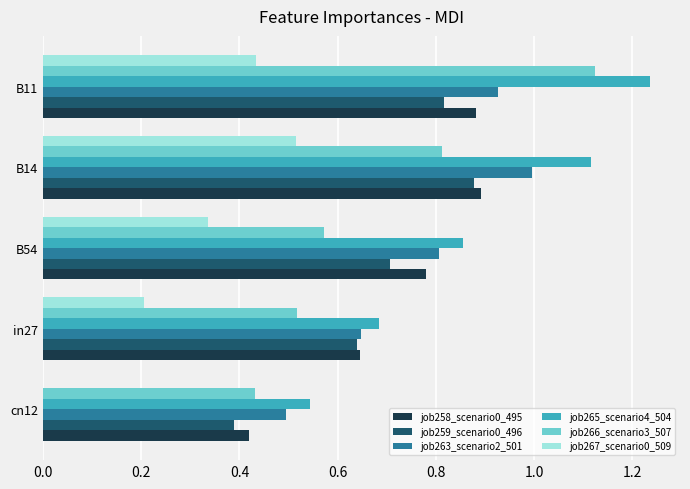

True or false: job266_scenario3_507 has a value of 0.9 at B54.

False